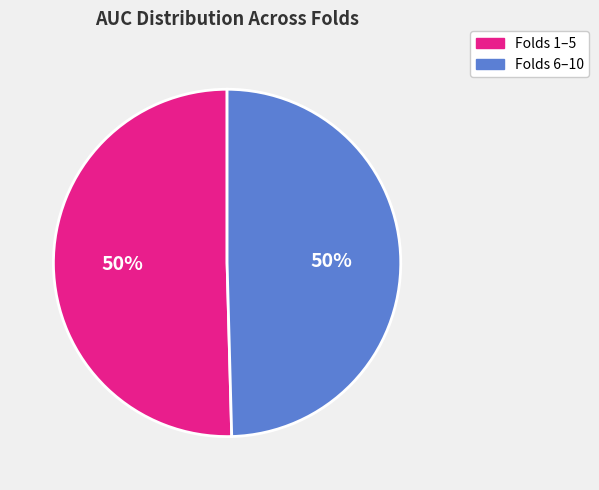

To the nearest percent, what is the average slice percentage?

50%